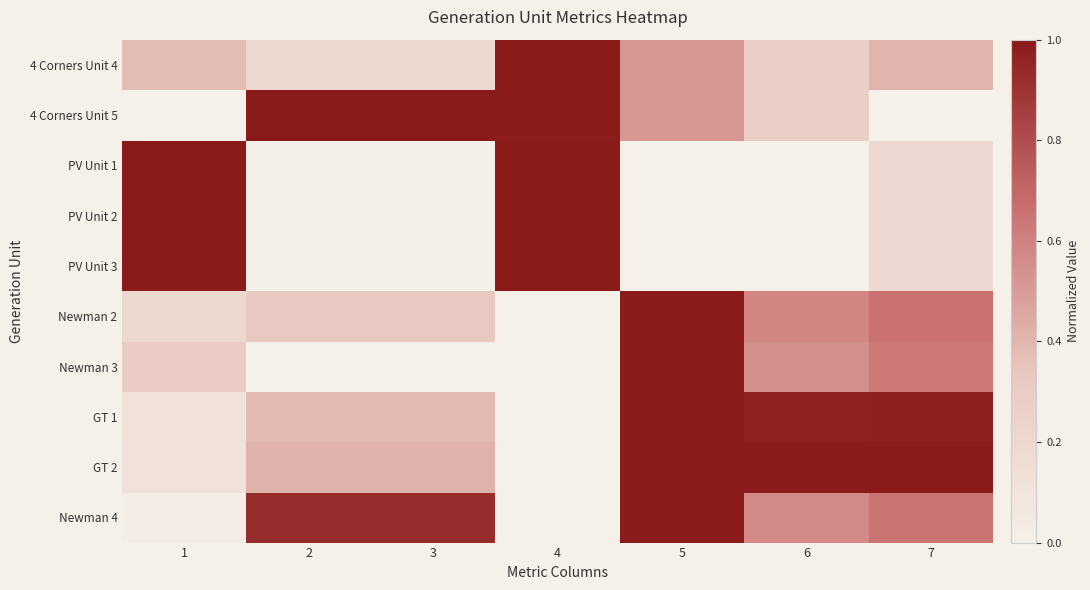

Count the number of categories in the chart.

7